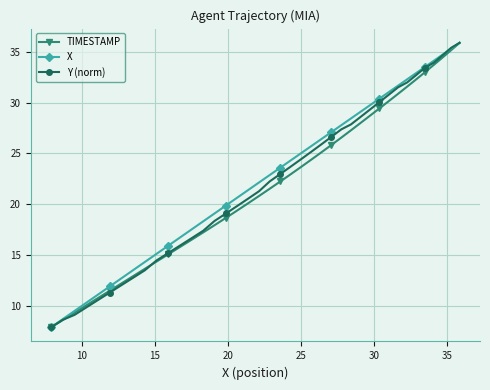

Count the number of data series in this chart.

3